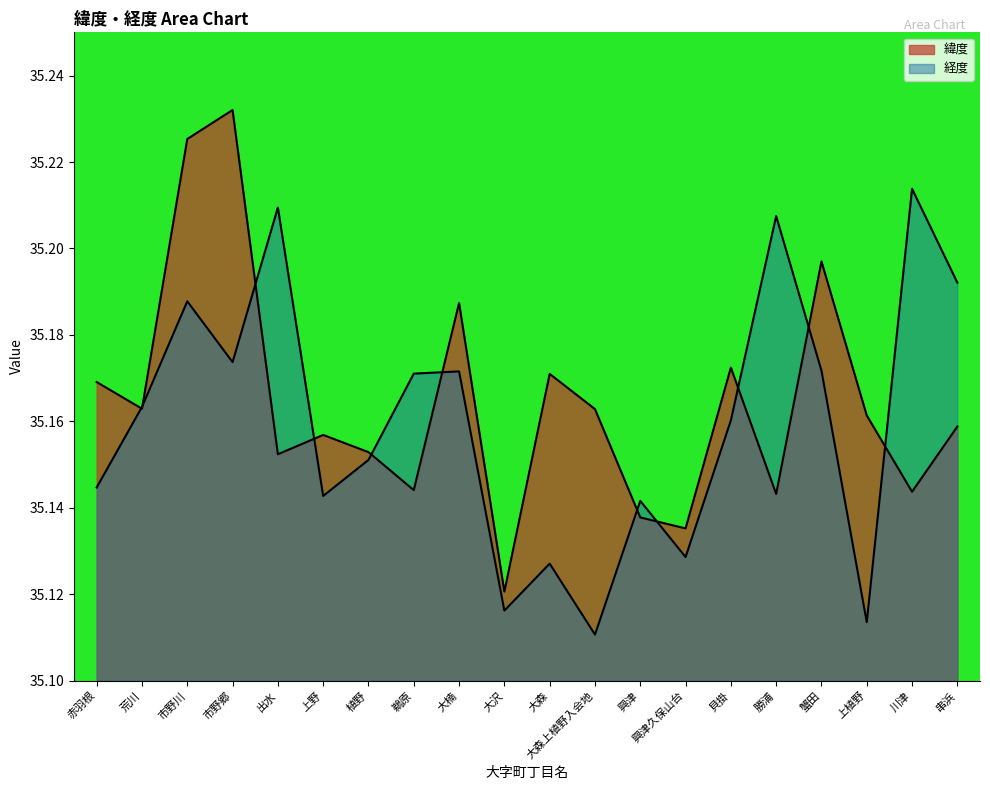

The value of 緯度 at 大森上植野入会地 is 35.2. True or false?

True